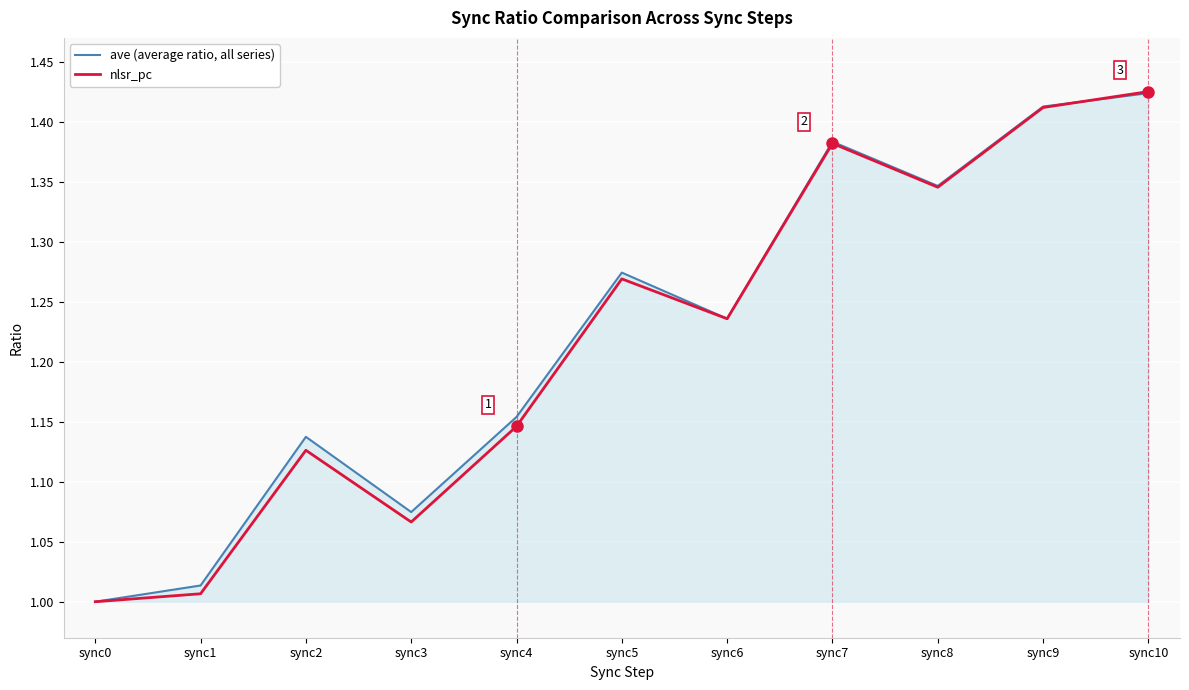

Does the chart display data point markers on the line(s)?

No